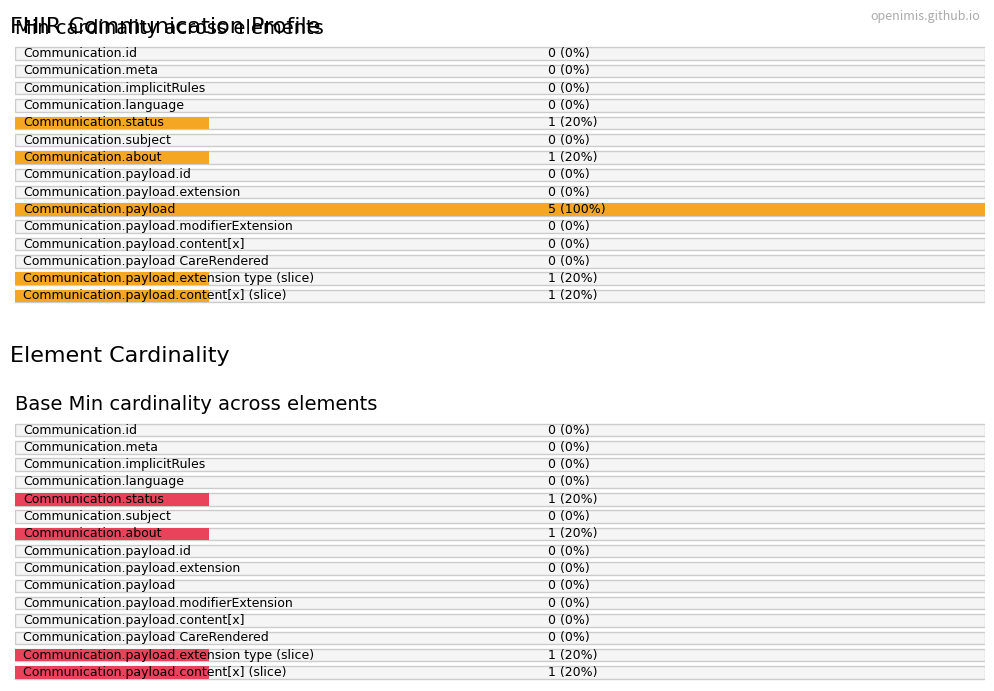

Reading left to right, extract all data points from this chart.

Min: 0	0	0	0	1	0	1	0	0	5	0	0	0	1	1
Base Min: 0	0	0	0	1	0	1	0	0	0	0	0	0	1	1